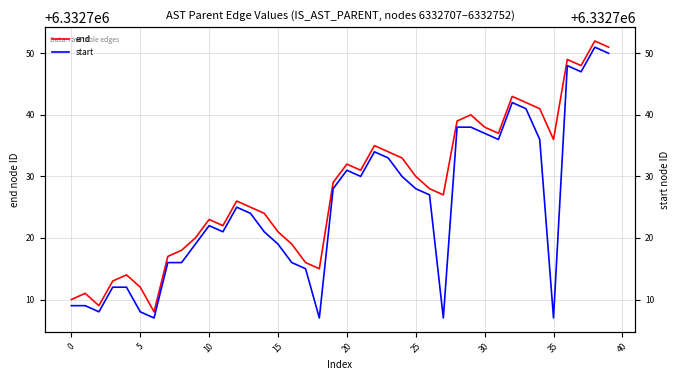

What is the average value of the end series?

6332728